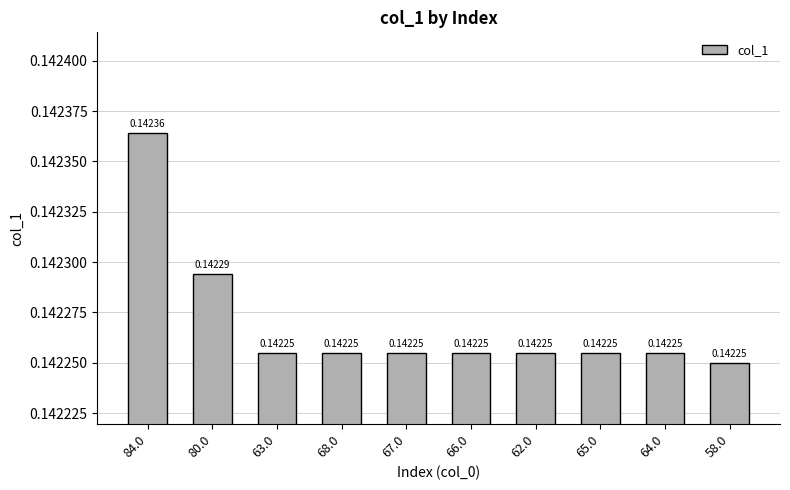

What is the sum of all values?

1.4